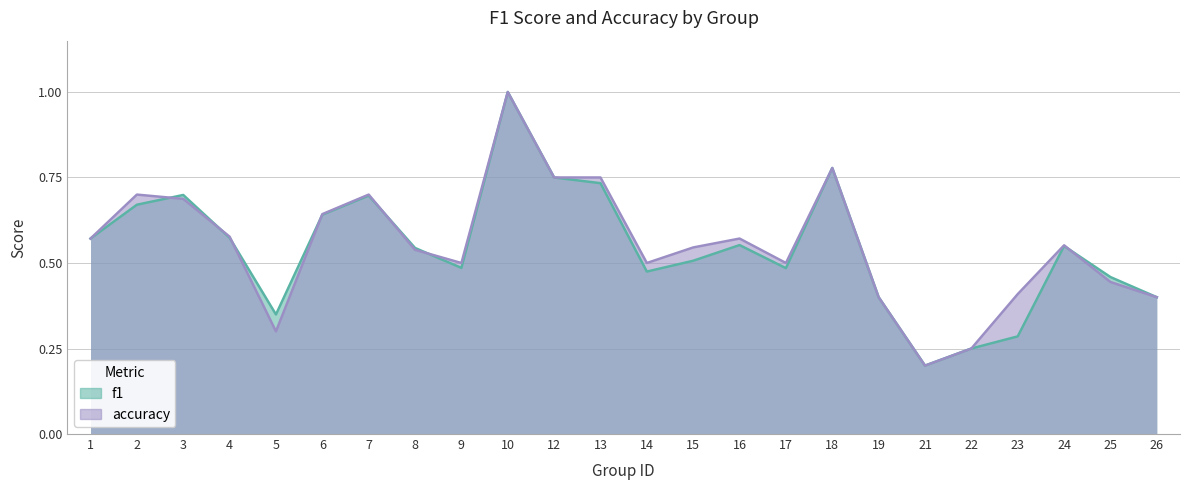

What is the total value across all series at 24?

1.1